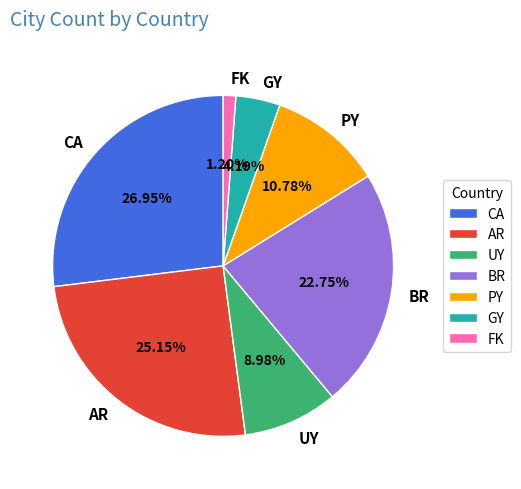

Is there any slice that represents more than half of the pie?

No